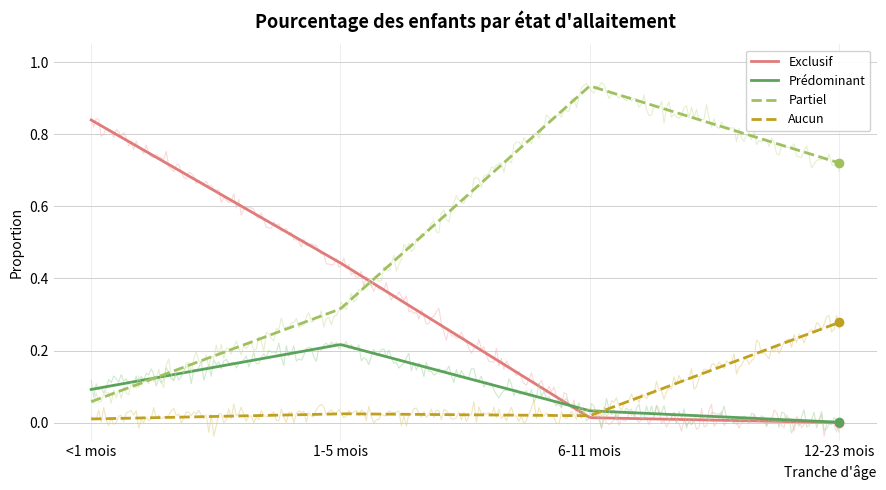

What is the spread (max minus min) of values at <1 mois?

0.8